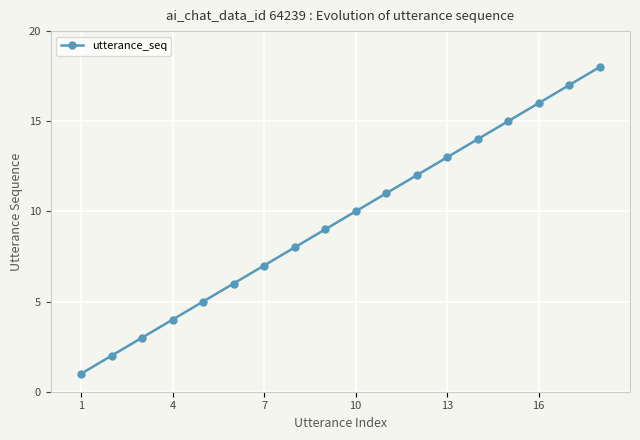

What is the sum of all values?

171